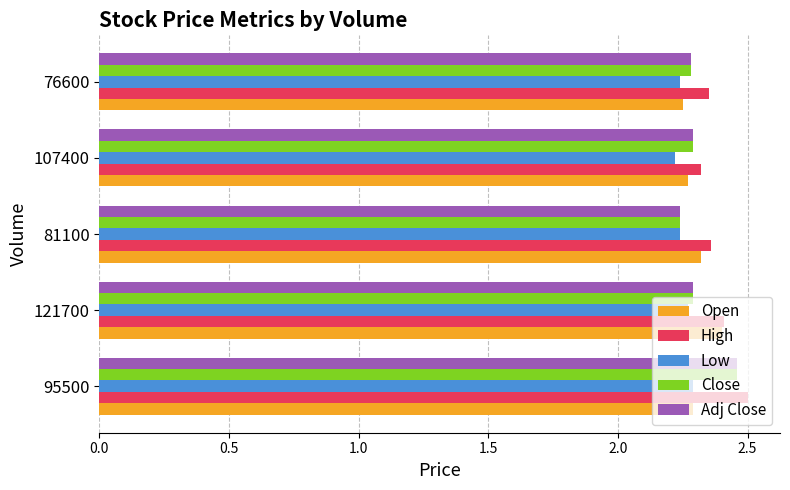

Which category has the highest value across all series?

95500